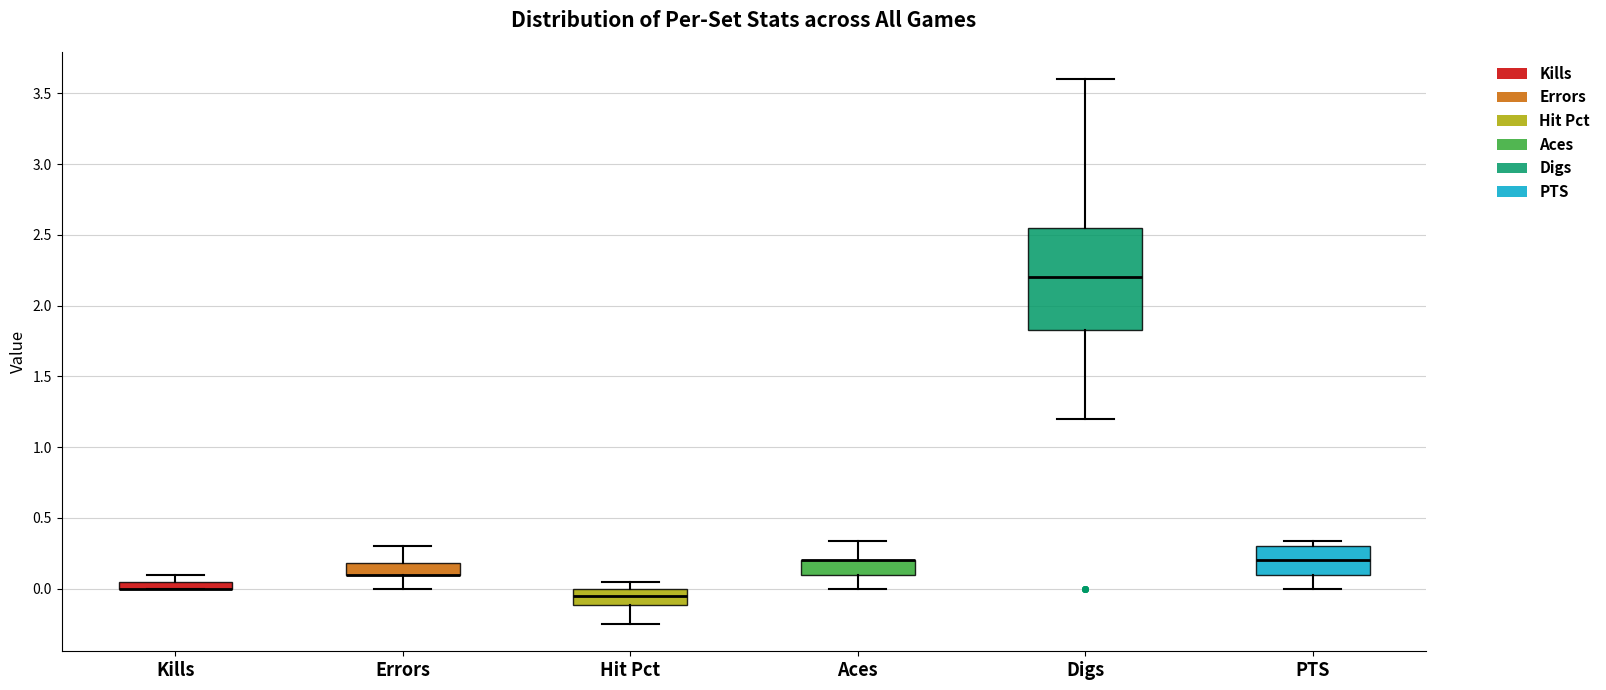

Where is the upper edge of the box for Kills on the y-axis? The values are not printed on the chart, so give them approximately, as read against the axis.

0.05